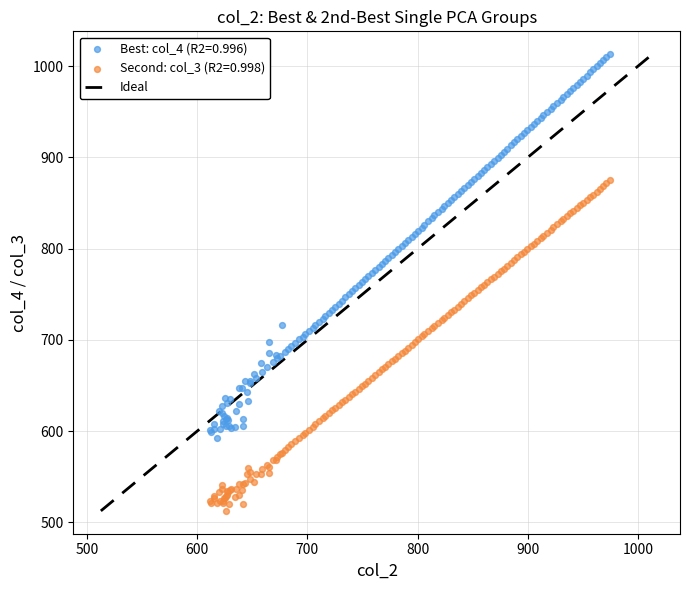

Which series reaches the minimum Y coordinate?

Second: col_3 (R2=0.998)